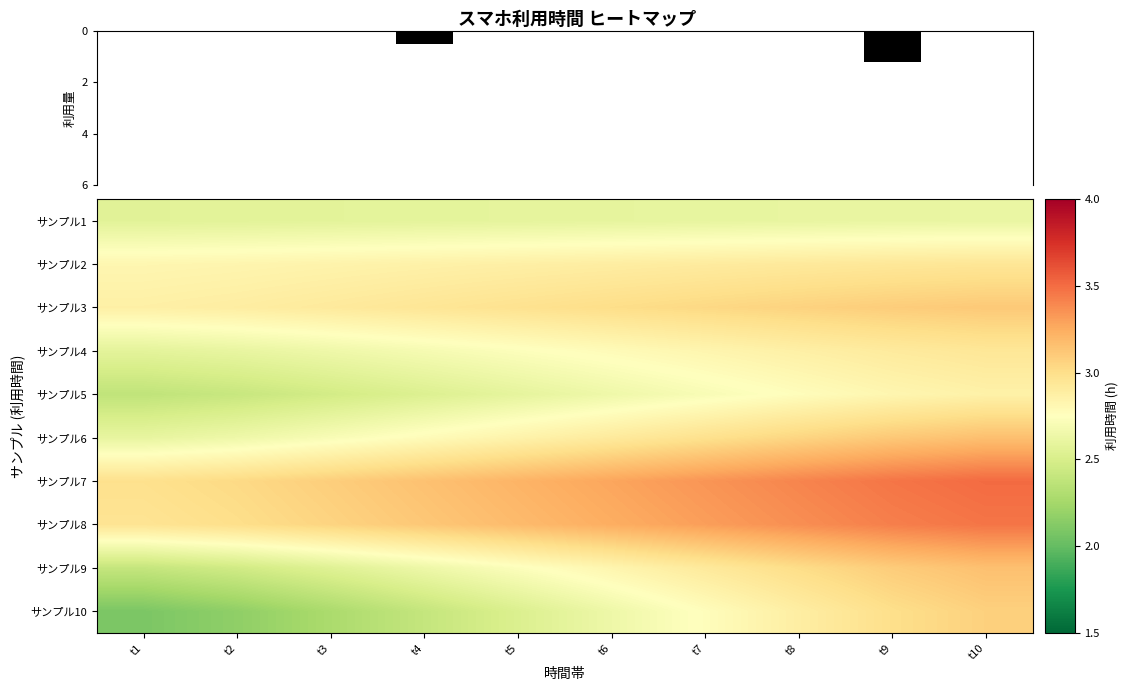

What is the minimum value shown in the chart?

2.1